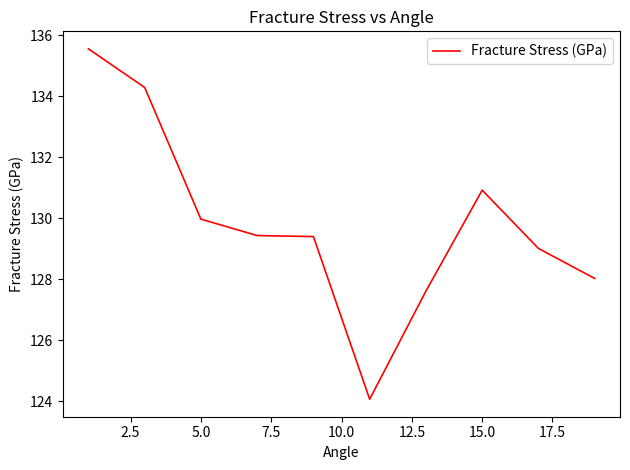

What is the greatest value displayed?

135.6